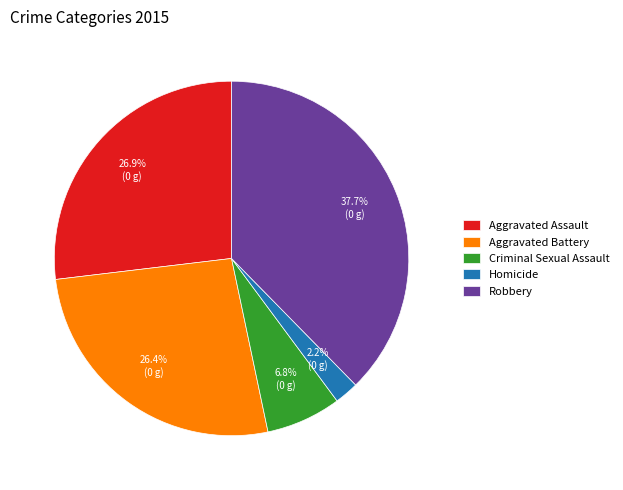

How many segments does this pie chart have?

5